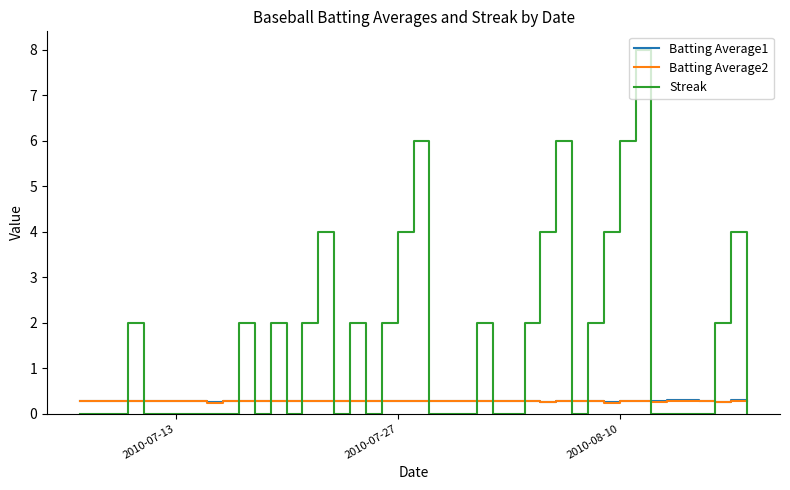

True or false: Batting Average2 and Streak intersect in this chart.

True